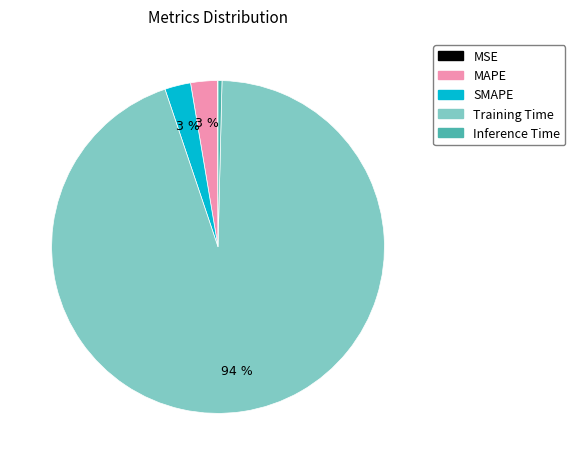

To the nearest percent, what is the average slice percentage?

20%